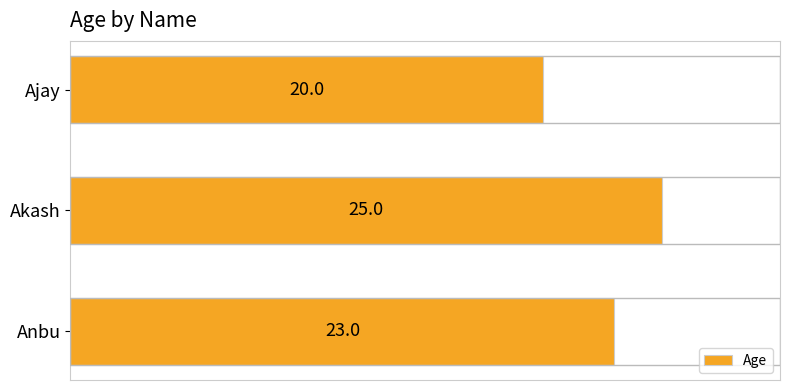

Count the values in the range 20 to 25.

3